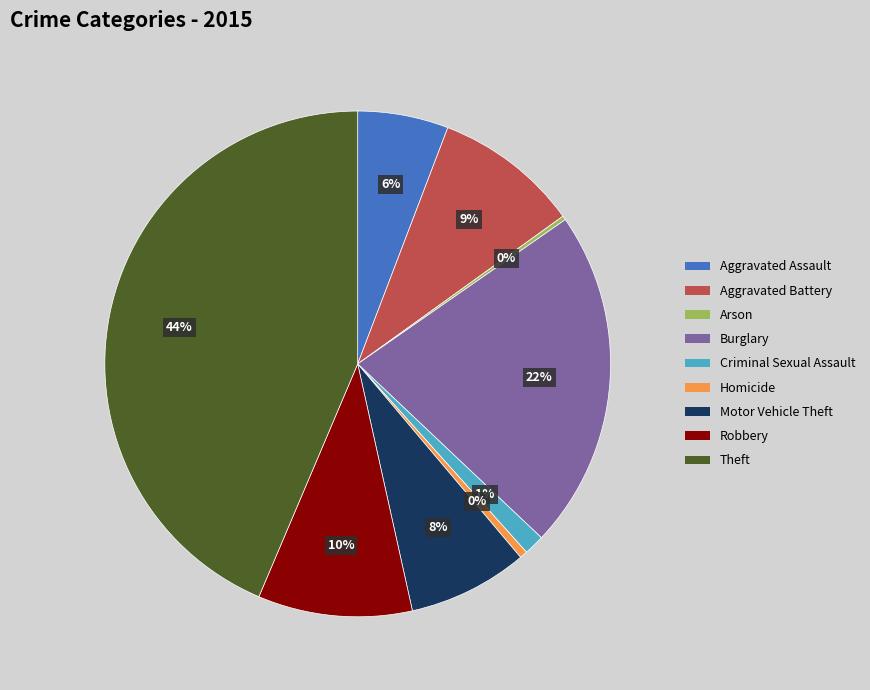

Is the sum of Burglary and Theft greater than half?

Yes